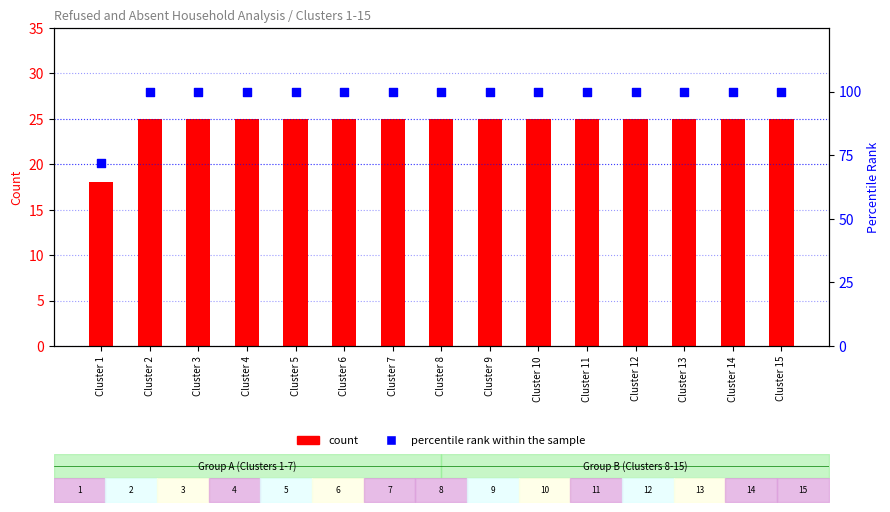

At how many categories does at least one series exceed 55?

15